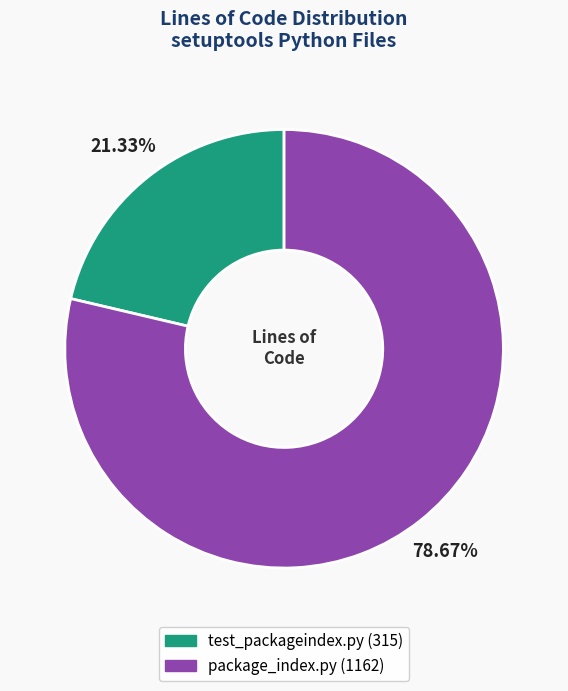

The package_index.py slice represents 88% of the pie. True or false?

False